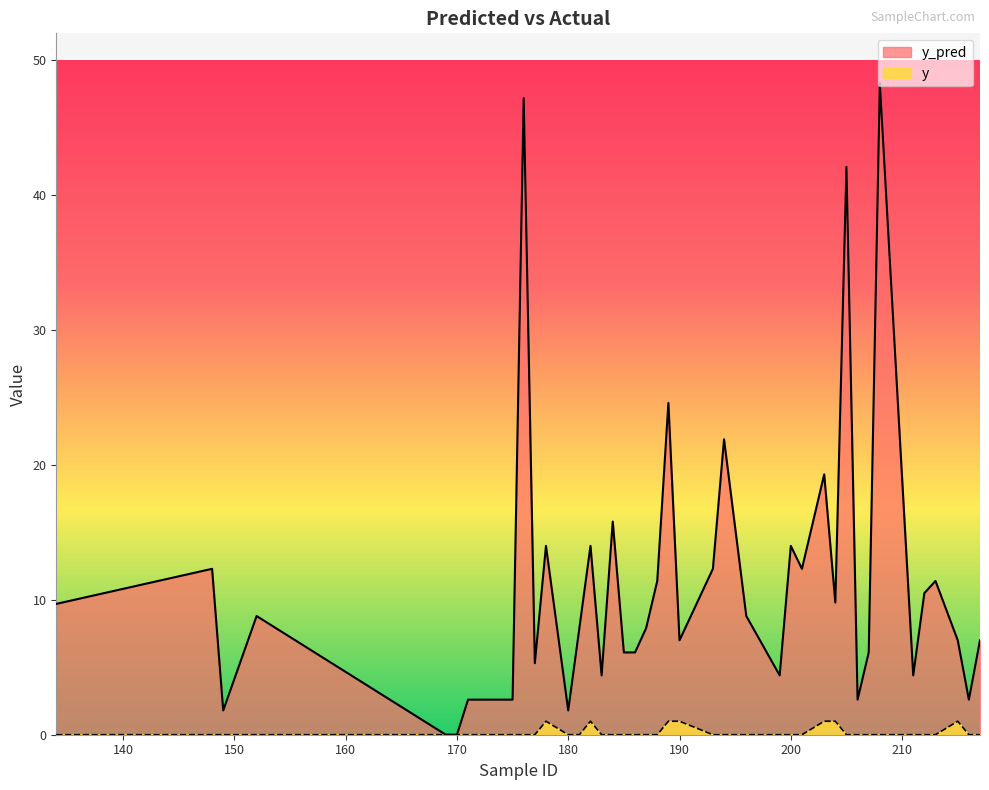

What is the value of the y_pred point at the 8th from the left?

2.6